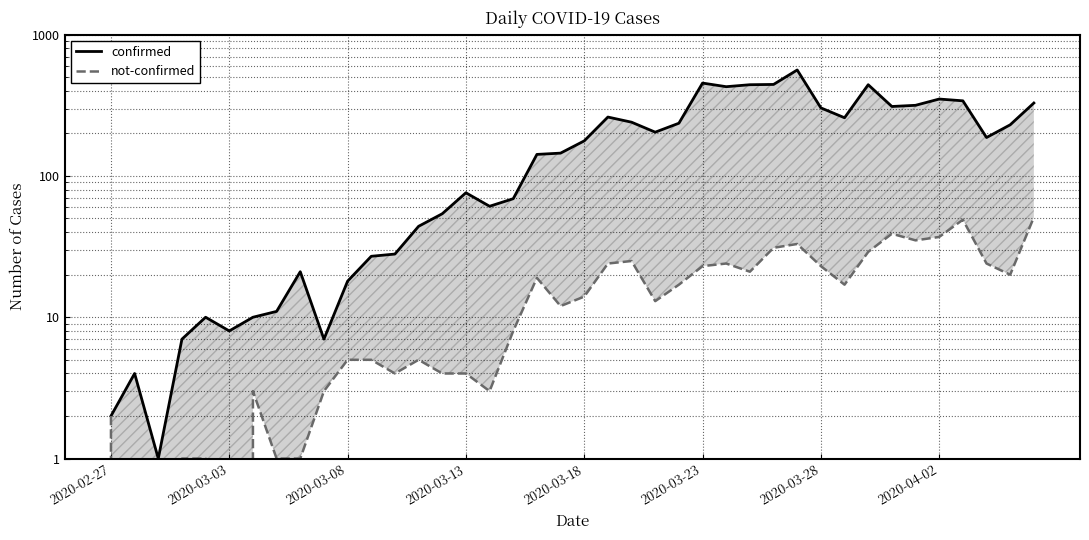

What are all the series names shown in the legend?

confirmed, not-confirmed